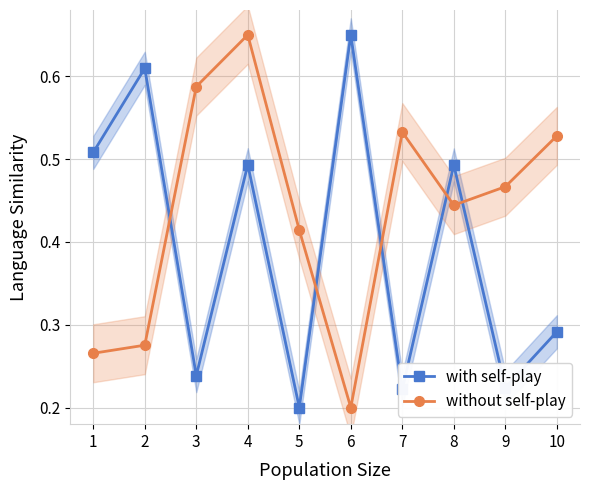

The value of with self-play at 7 is 0.2. True or false?

True